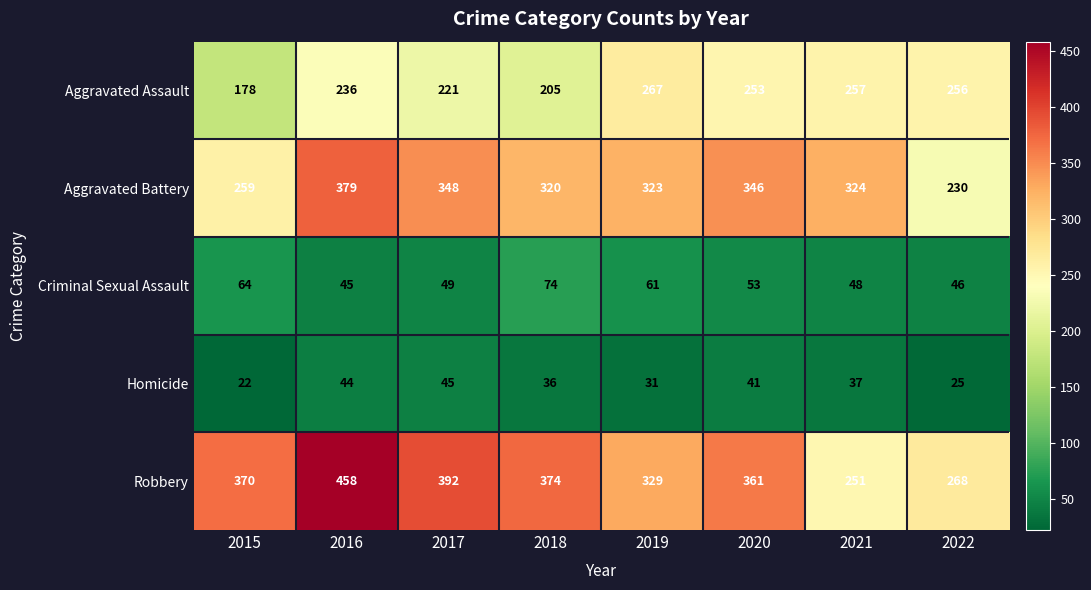

Count the number of data series in this chart.

5